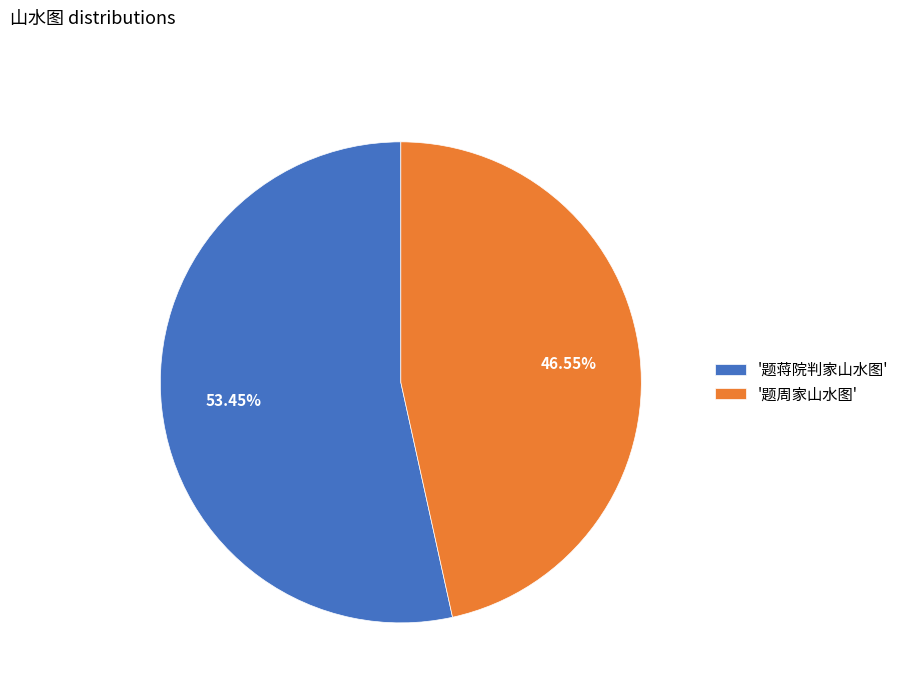

Is the sum of '题周家山水图' and '题蒋院判家山水图' greater than half?

Yes